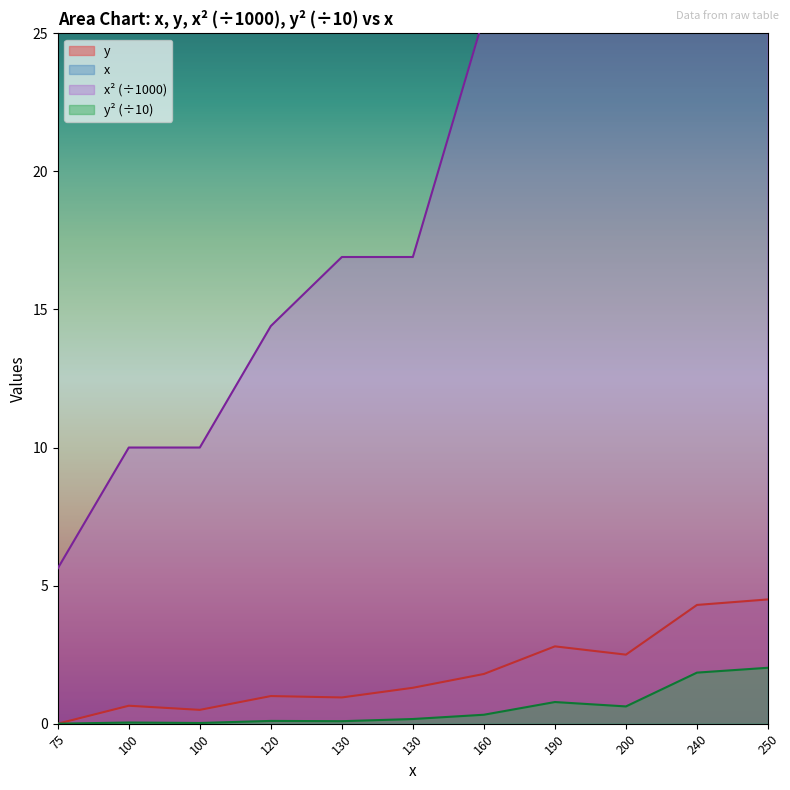

At how many categories does at least one series exceed 137?

5